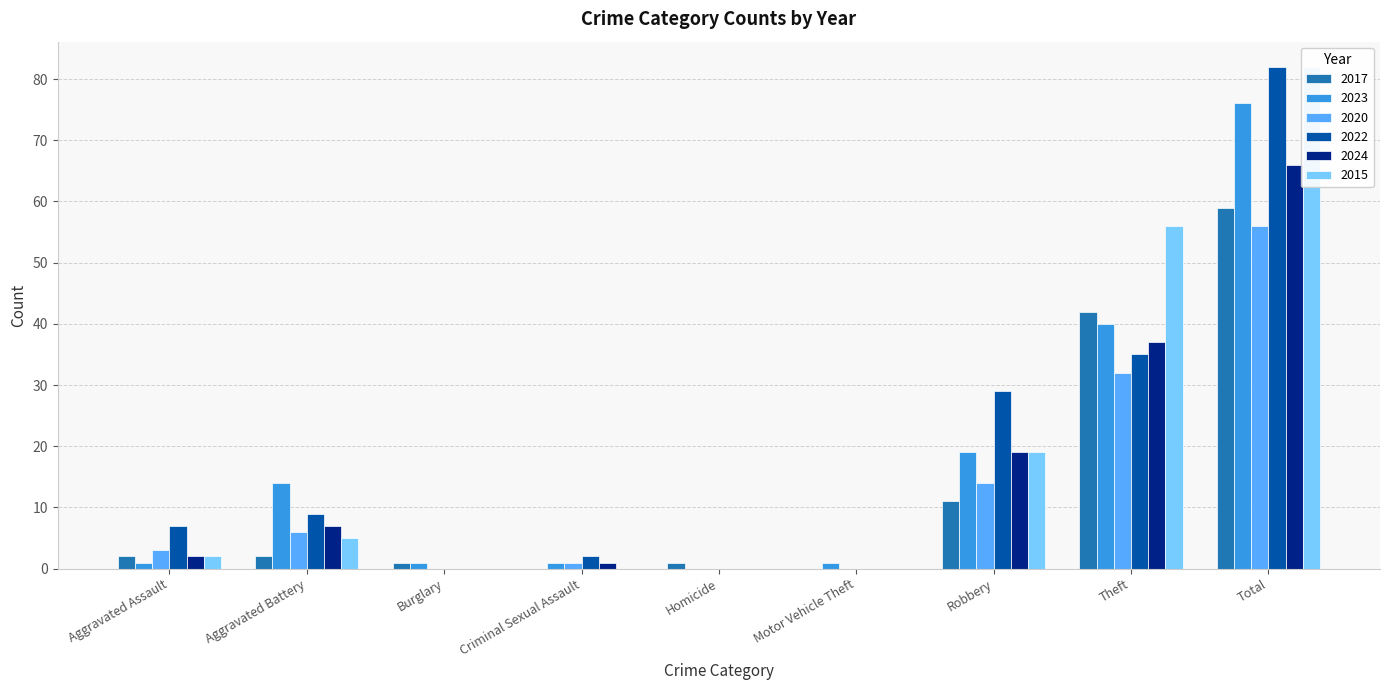

Which series has the largest range (max minus min)?

2022